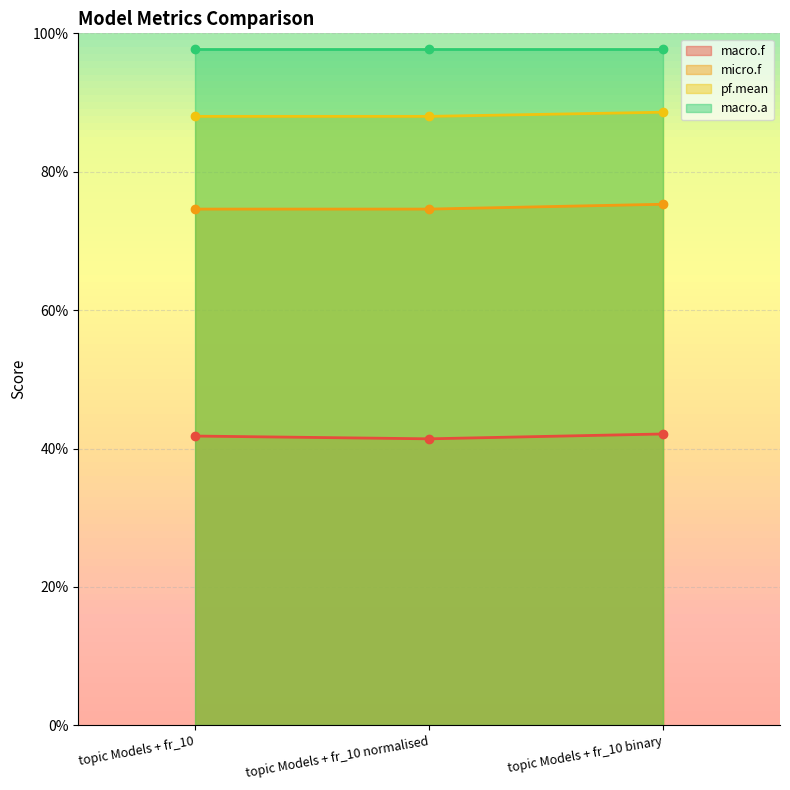

What is the sum of all macro.f values?

125.3